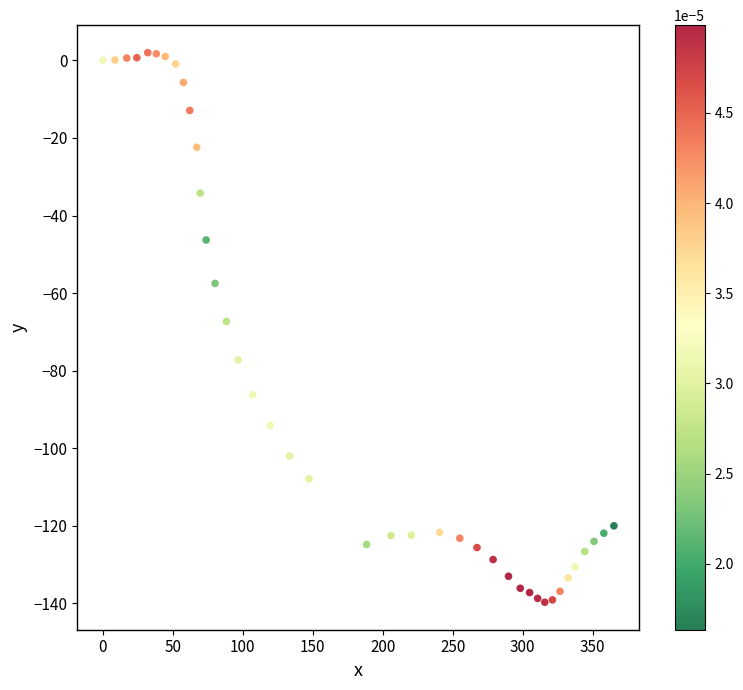

What is the range of X values (max minus min)?

365.1